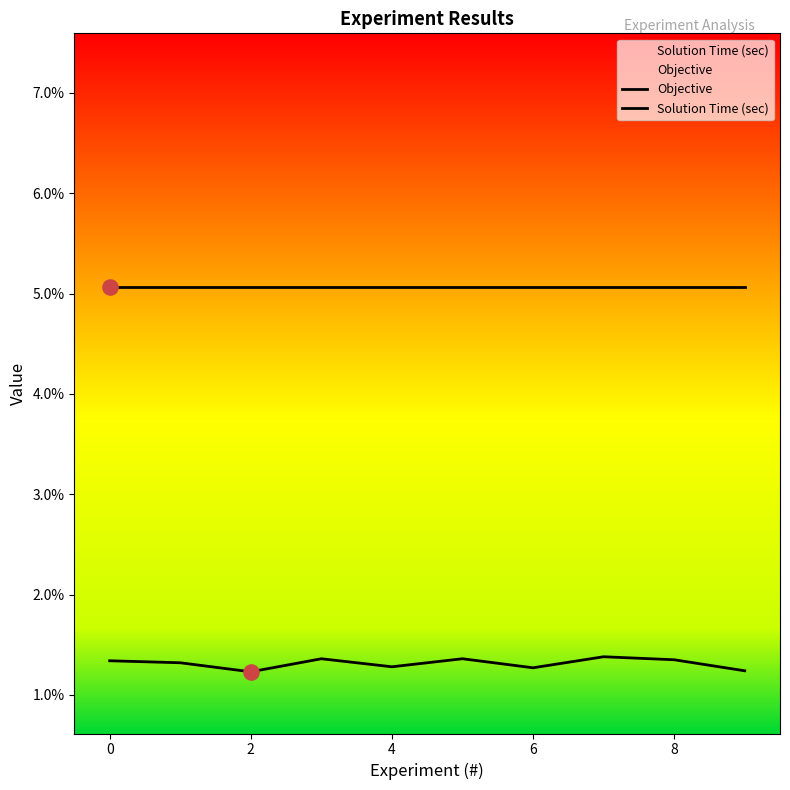

Is the value of Objective at 6 greater than the value of Solution Time (sec) at 6?

Yes